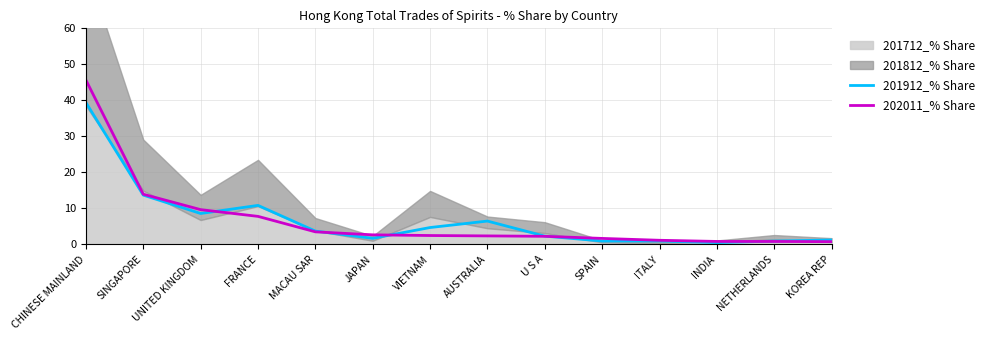

How many lines are shown in the chart?

2